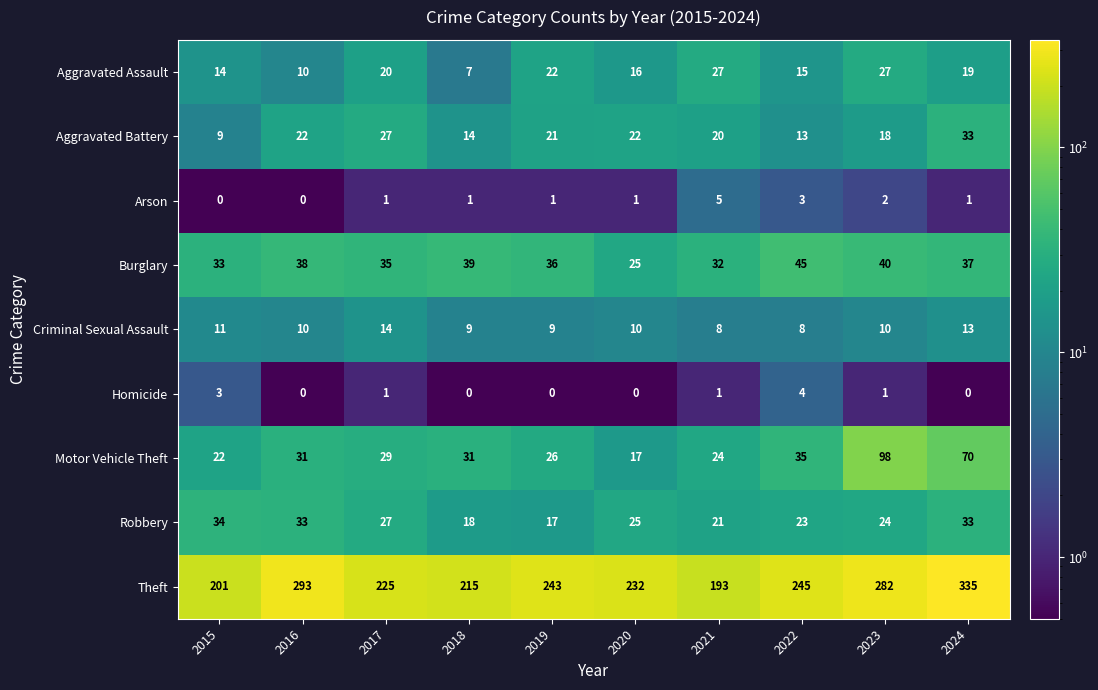

What is the total value across all series at 2020?

348